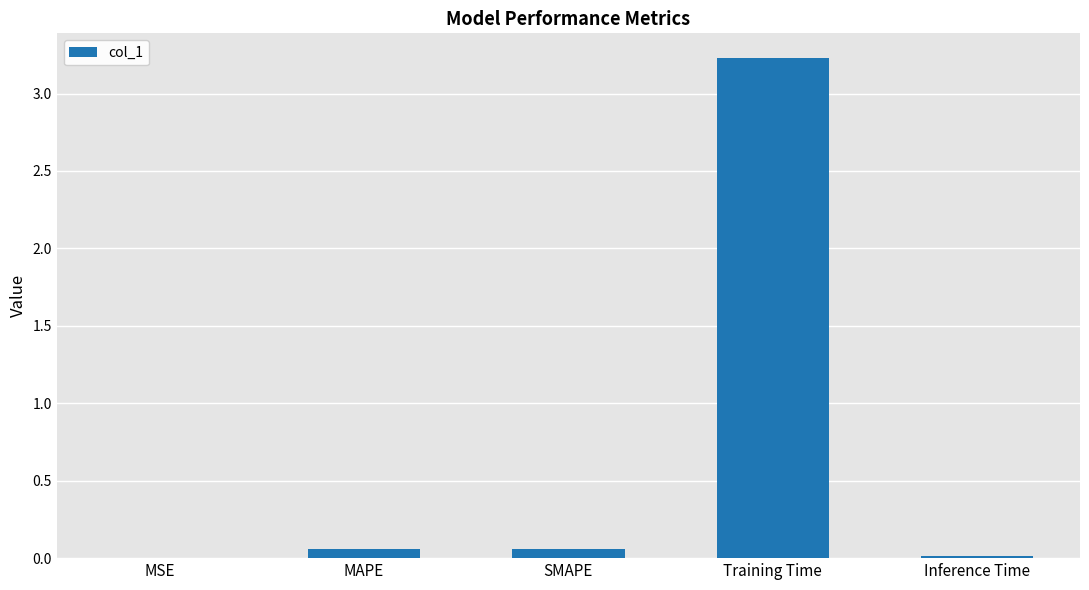

What is the maximum value shown in the chart?

3.2